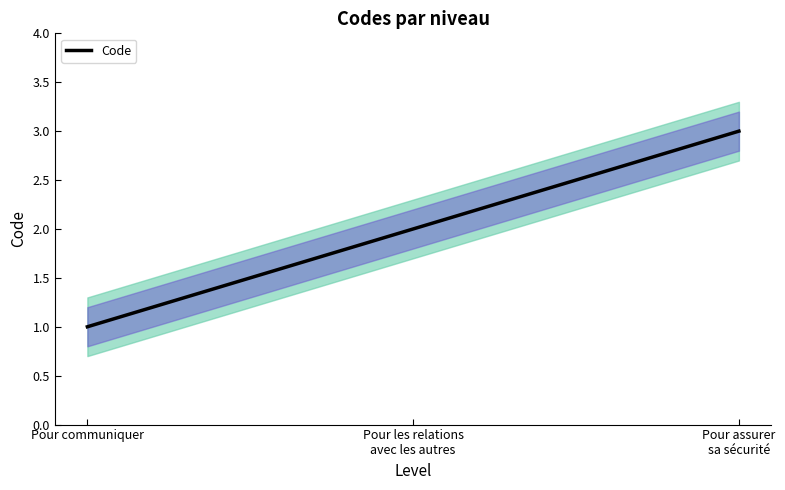

How many lines are shown in the chart?

1